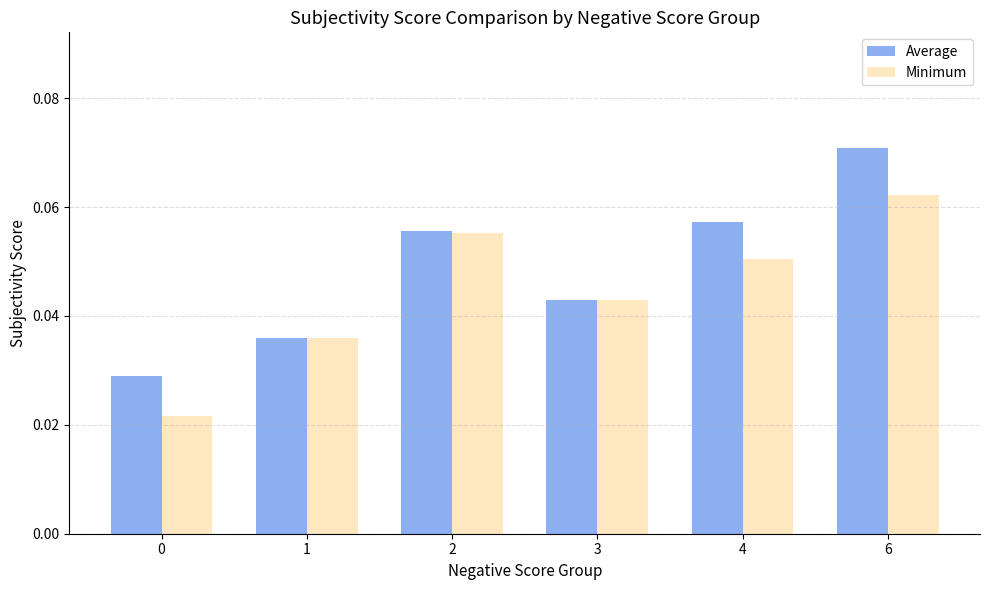

Which series has the largest total across all categories?

Average